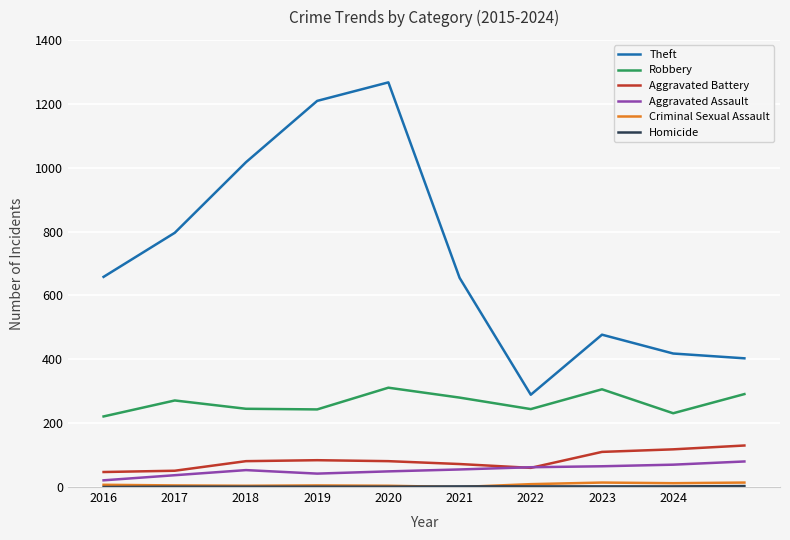

True or false: Criminal Sexual Assault and Aggravated Battery cross at least once.

False